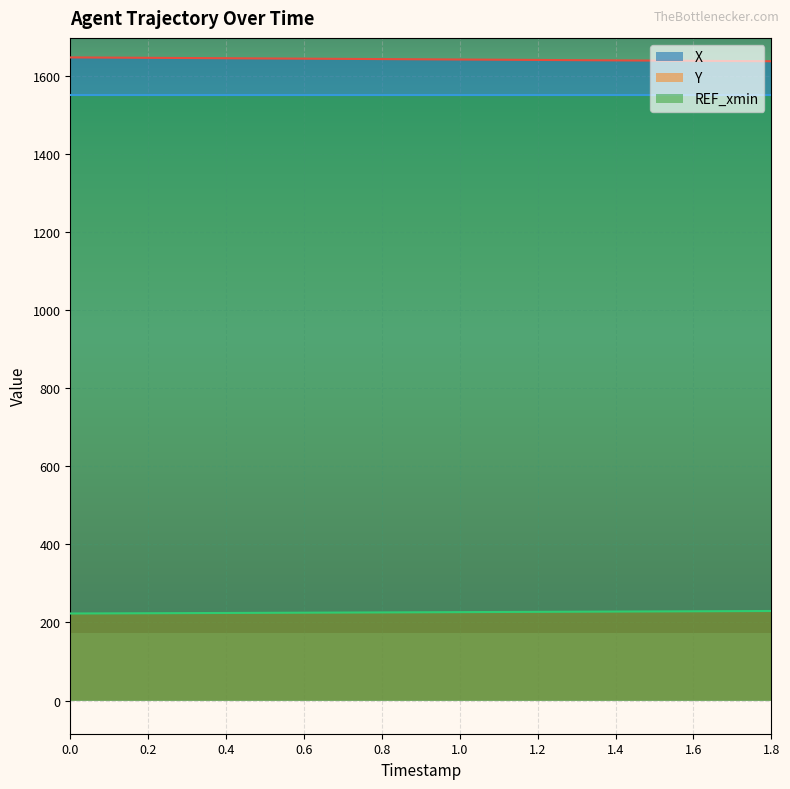

What is the sum of all Y values?

4297.4